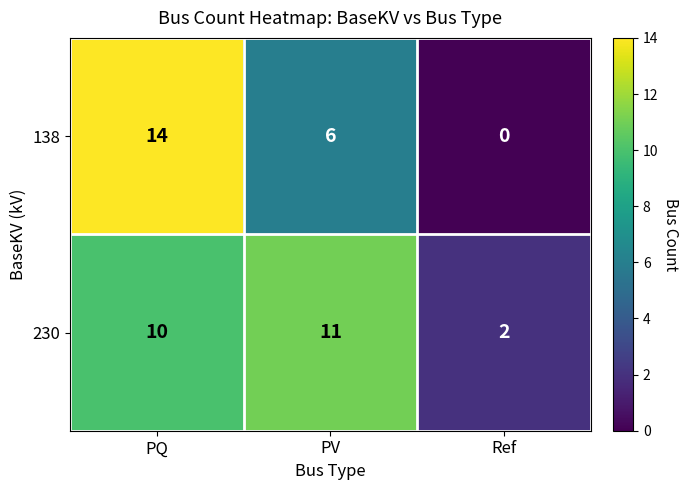

At how many categories does at least one series exceed 8?

2